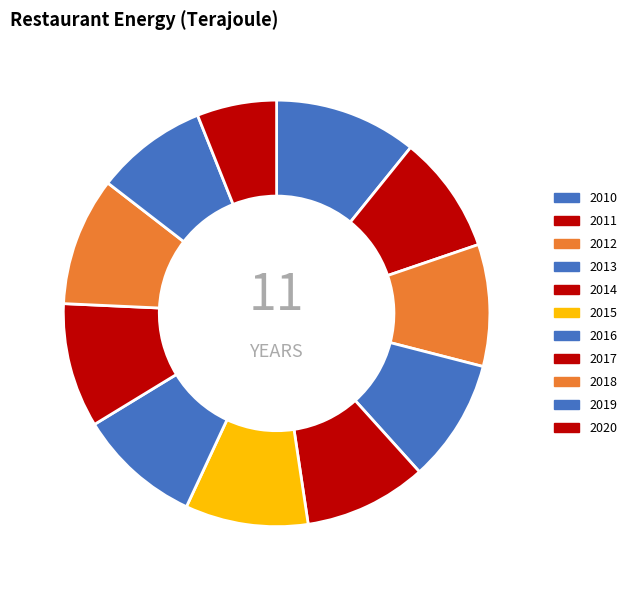

Count the number of slices in the pie.

11